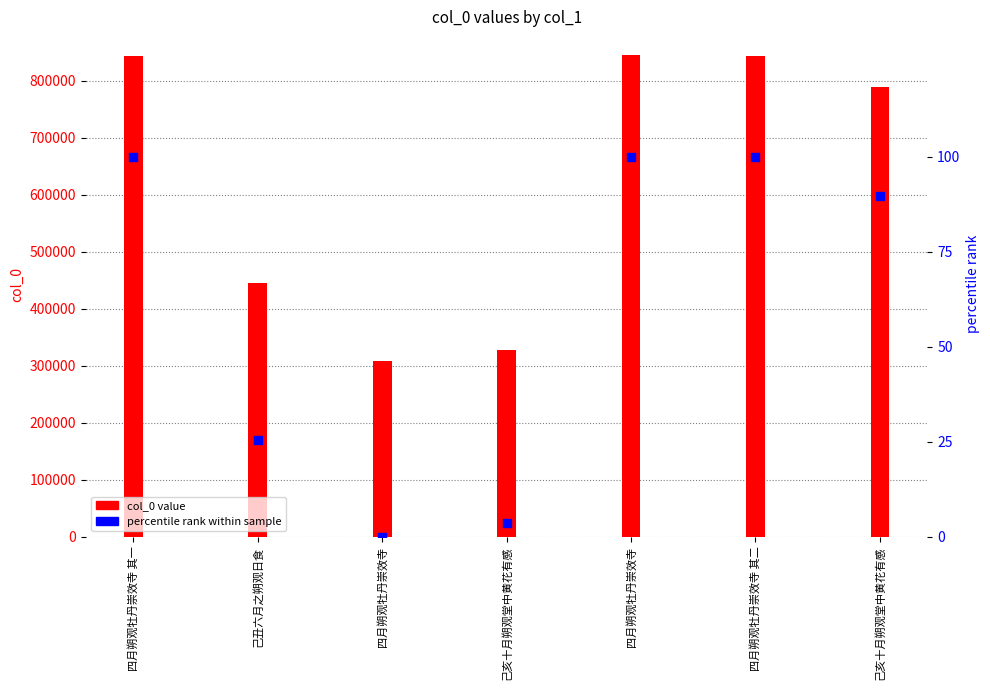

Which series has the largest total across all categories?

col_0 value